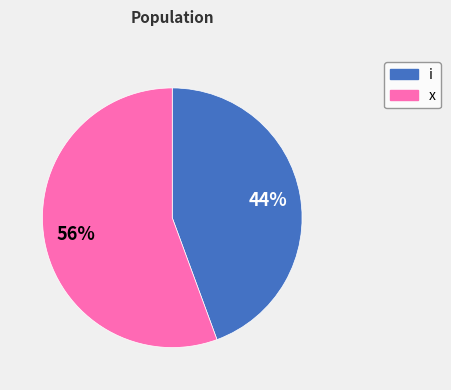

Does any single category account for the majority?

Yes